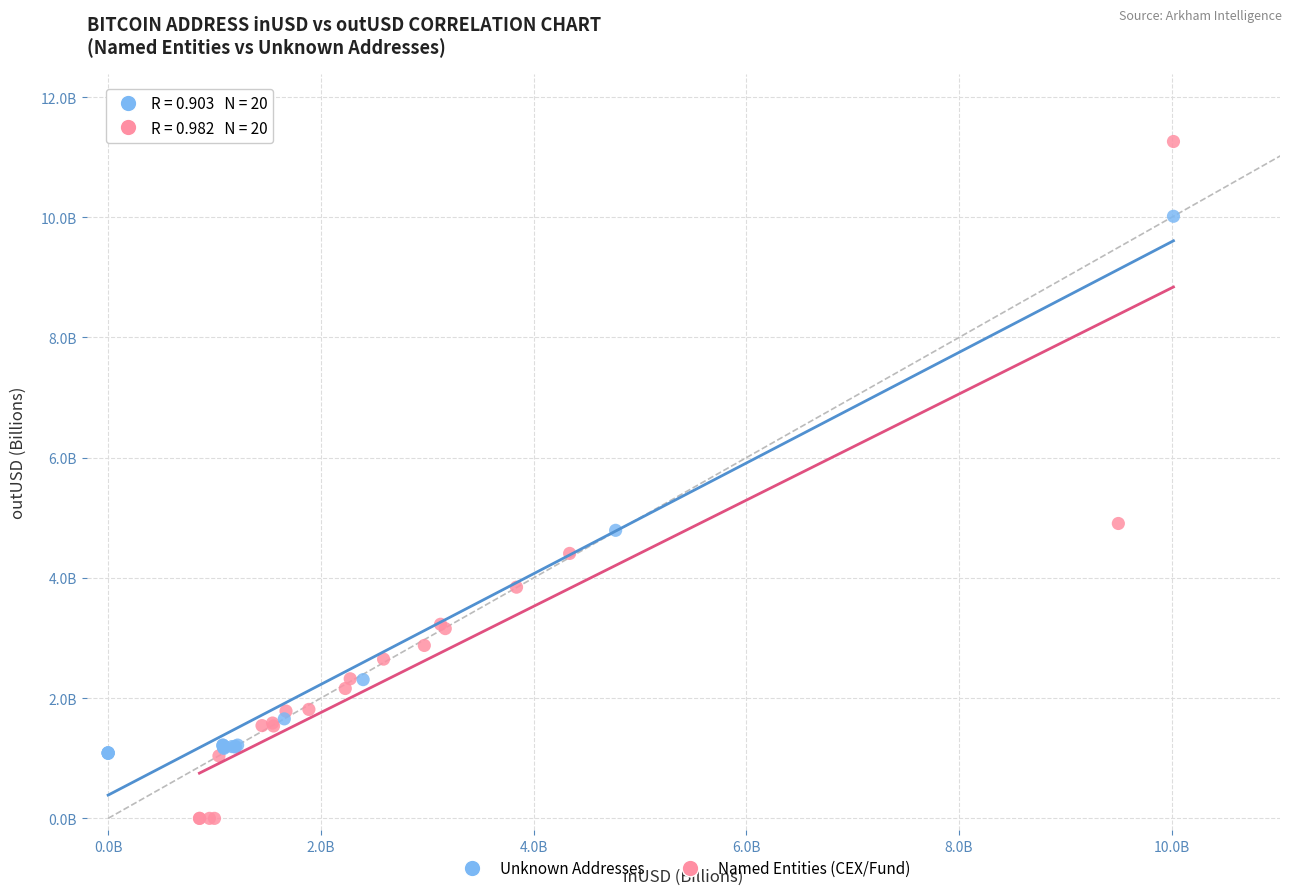

Which series reaches the minimum Y coordinate?

Named Entities (CEX/Fund)